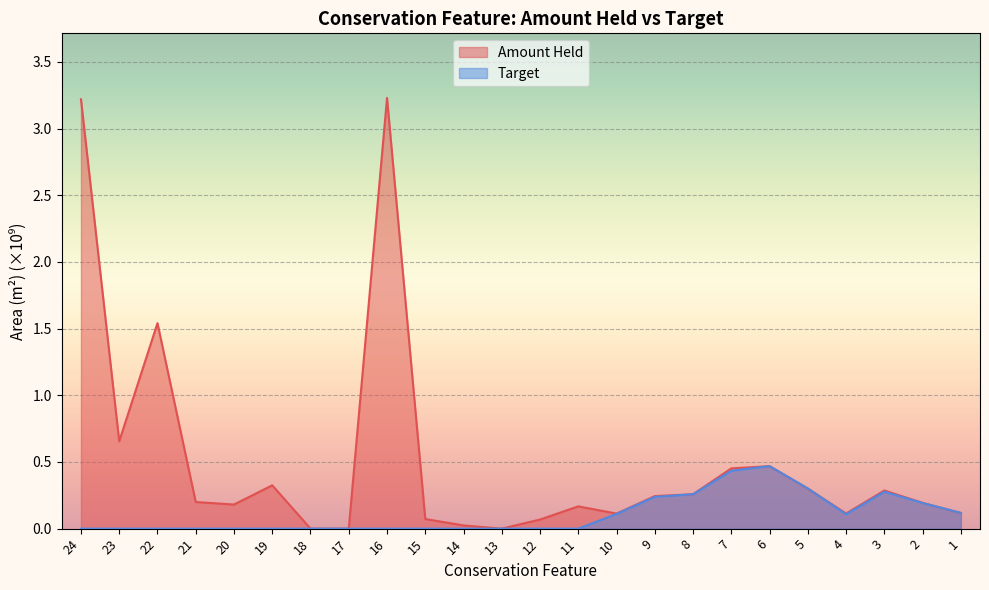

Which series has the largest total across all categories?

Amount Held